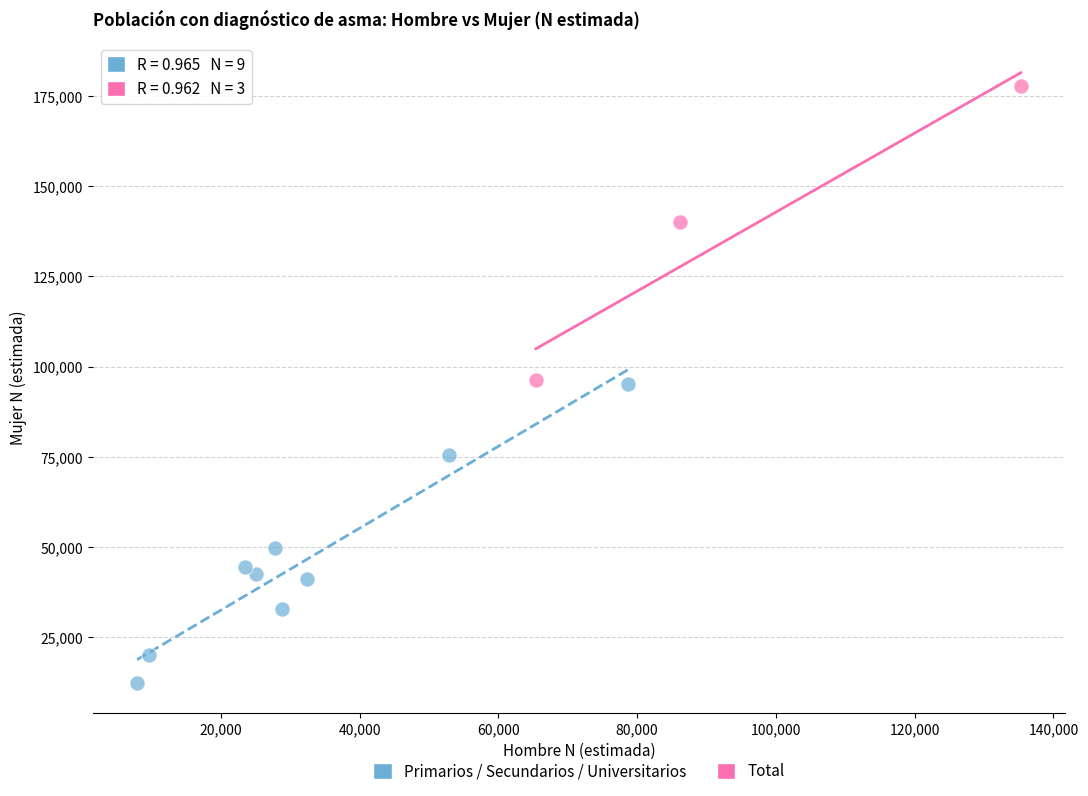

Which series reaches the minimum Y coordinate?

Primarios / Secundarios / Universitarios